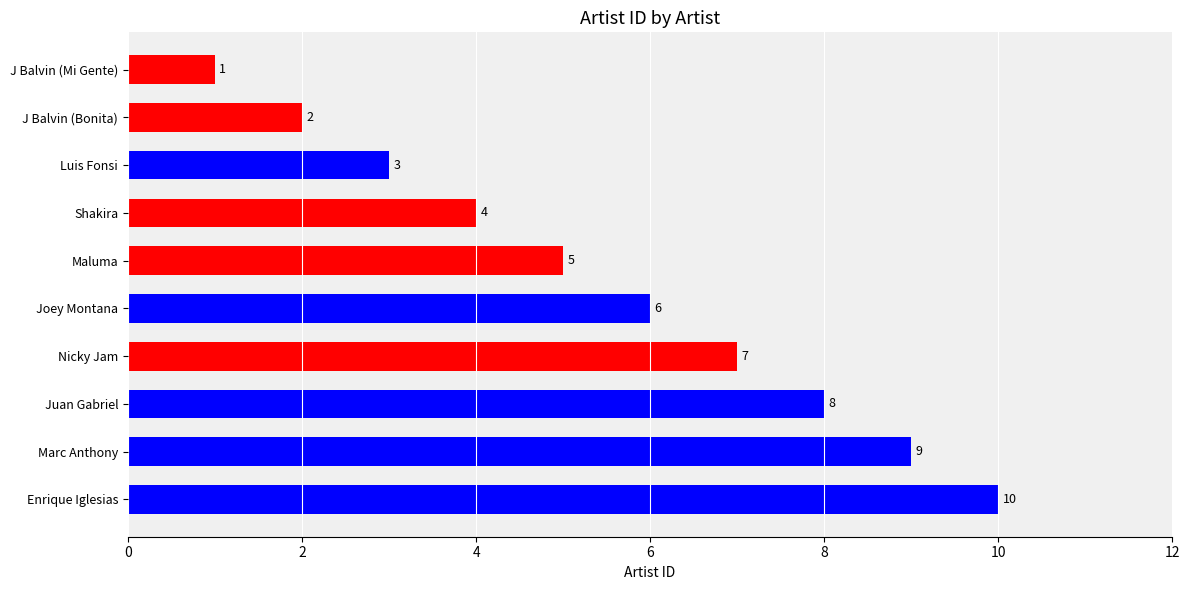

Between Luis Fonsi and Maluma, which is larger?

Maluma